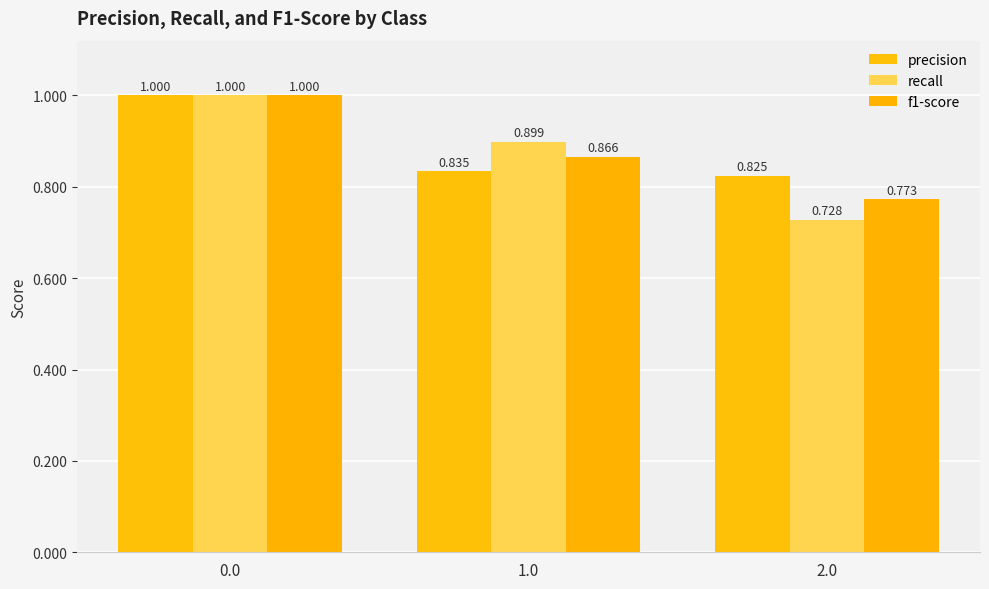

Count the number of data series in this chart.

3